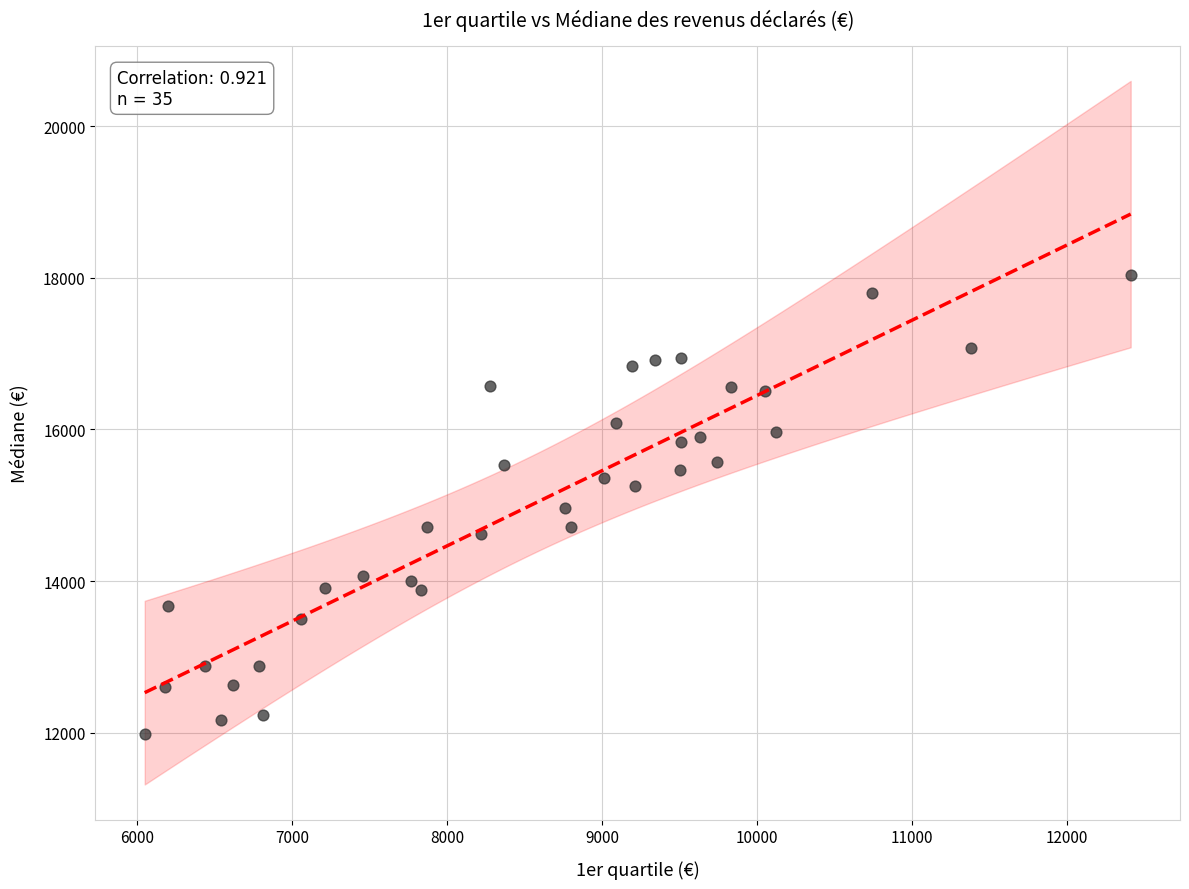

What is the range of Y values (max minus min)?

6060